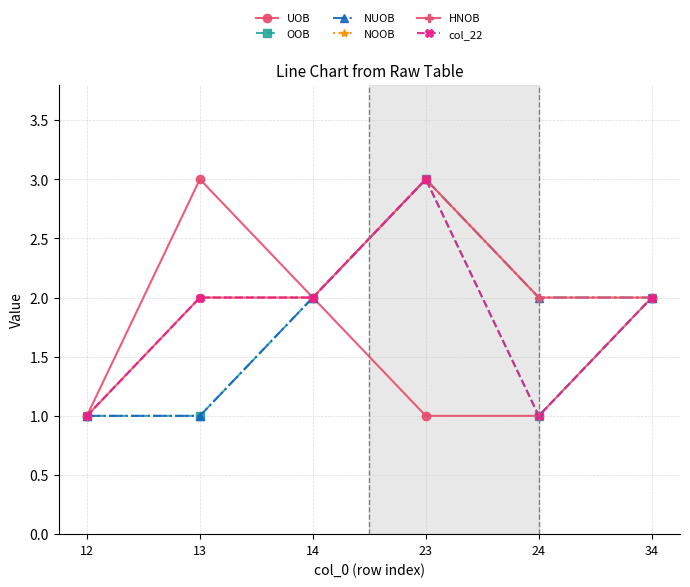

Does the chart have visible grid lines?

Yes